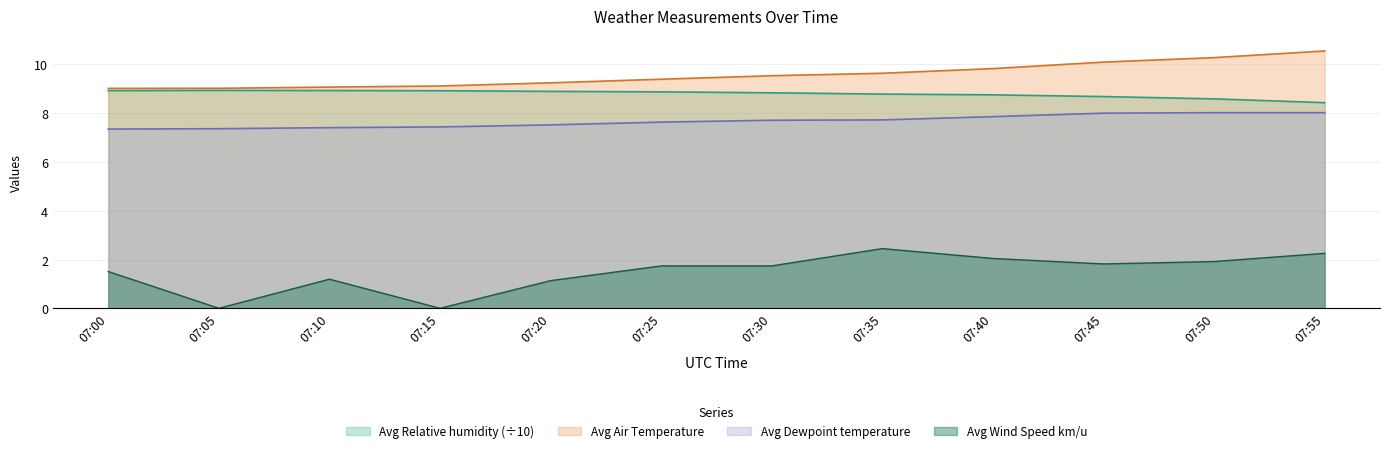

True or false: Avg Dewpoint temperature has more than 1 interior local peaks.

False